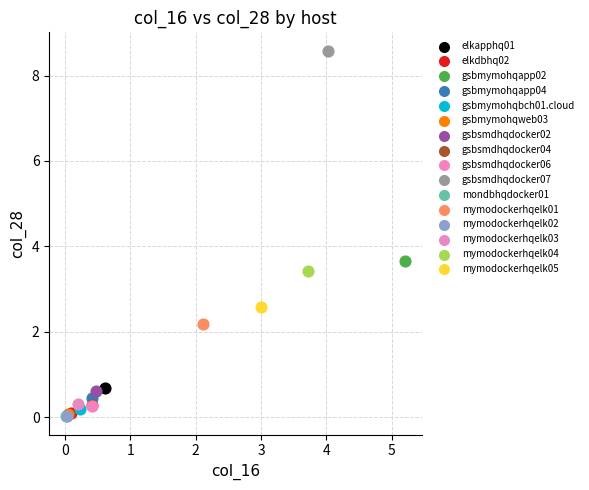

Which series contains the highest Y value?

gsbsmdhqdocker07